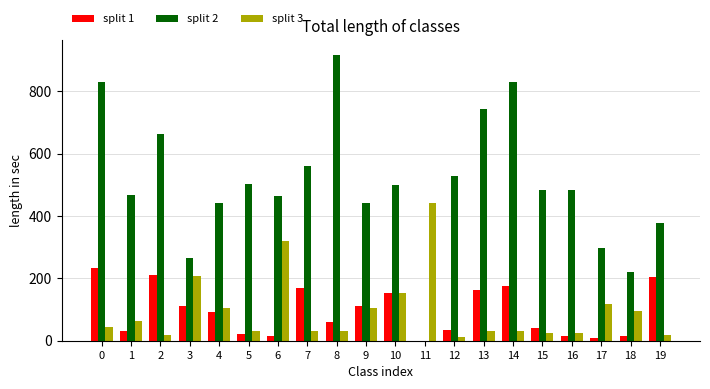

The value of split 2 at 13 is 744. True or false?

True